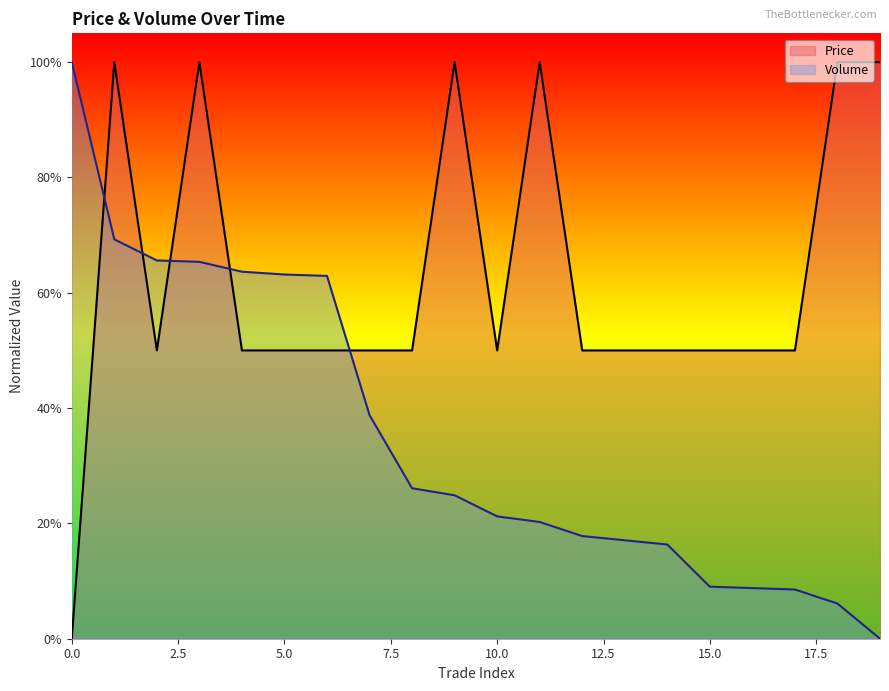

What are all the series names shown in the legend?

Price, Volume